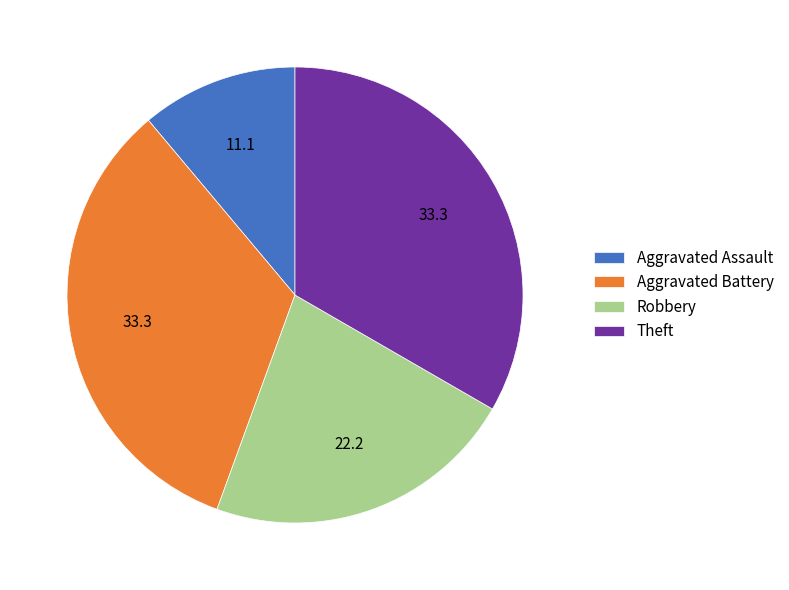

Combined, do Robbery and Aggravated Battery account for over 50%?

Yes